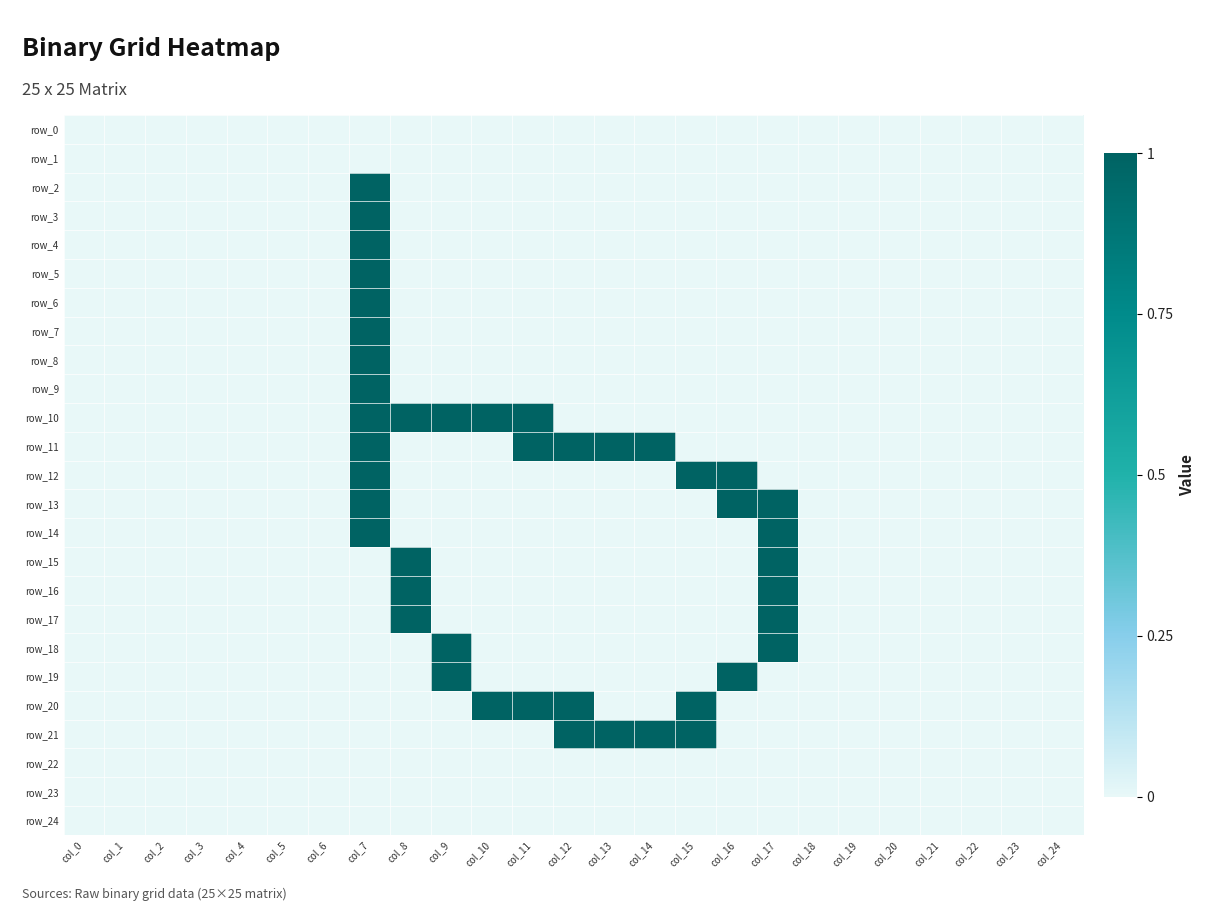

What is the difference between the maximum and minimum values in the row_12 series?

1